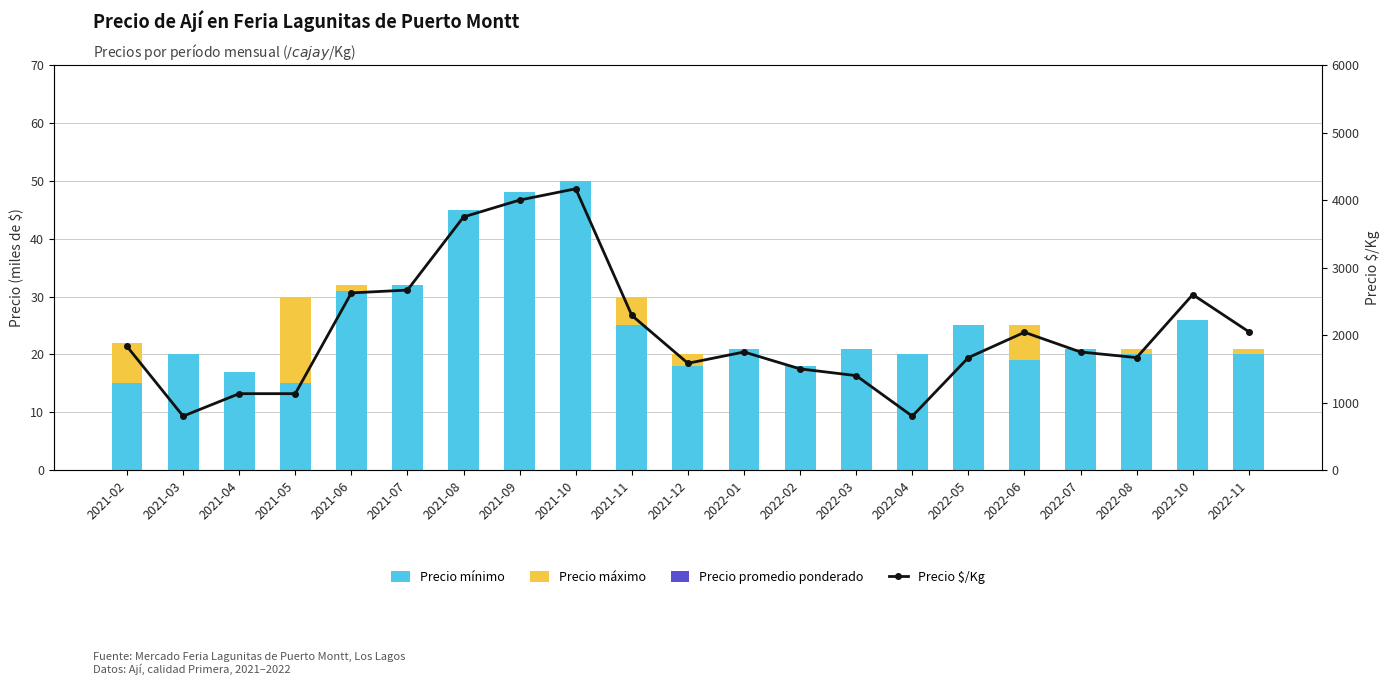

What position from the left is 2022-05?

16